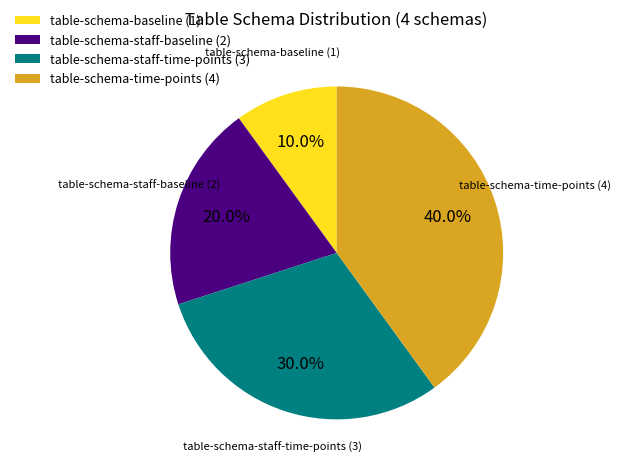

Does any single category account for the majority?

No